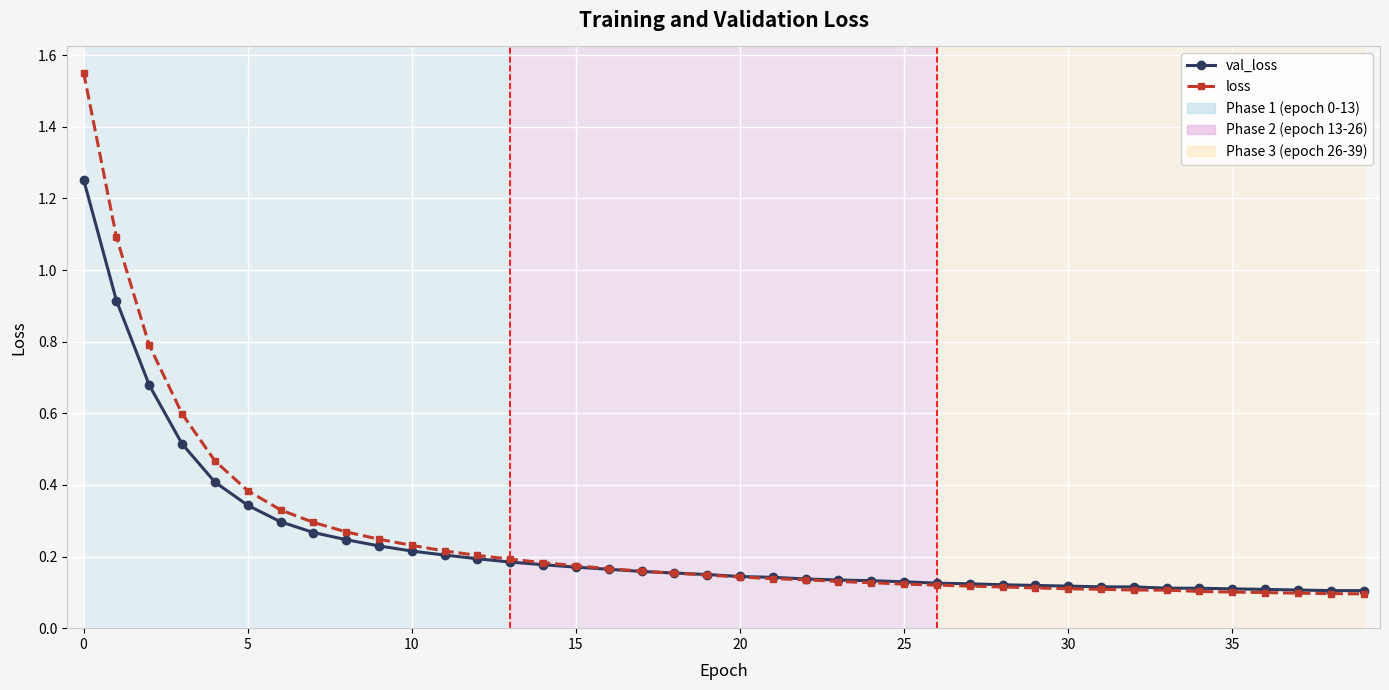

At how many categories does at least one series exceed 0?

40